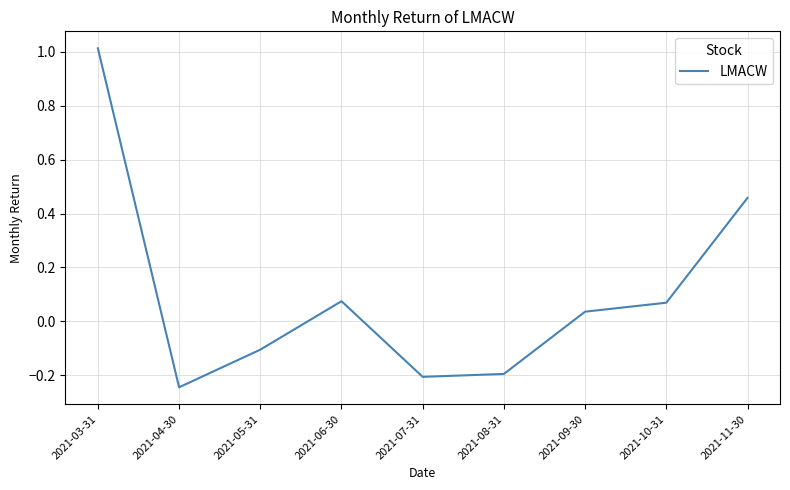

How many lines are shown in the chart?

1